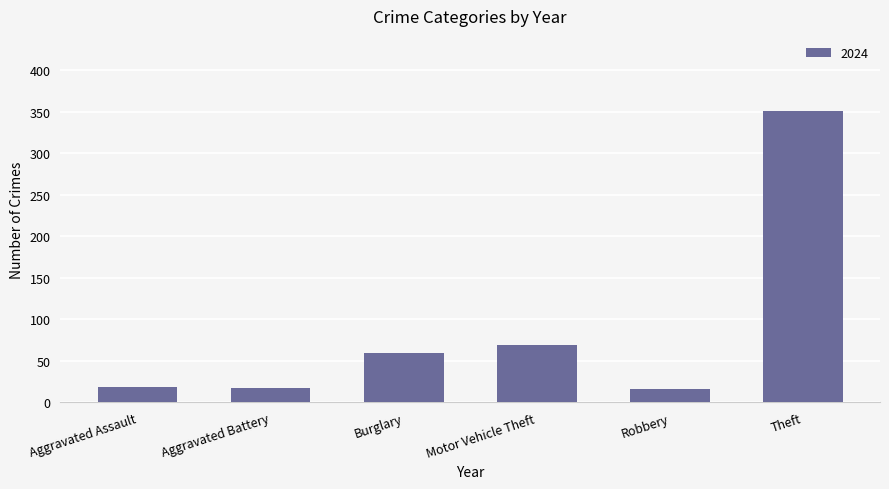

At which category does the chart reach its peak across all series?

Theft